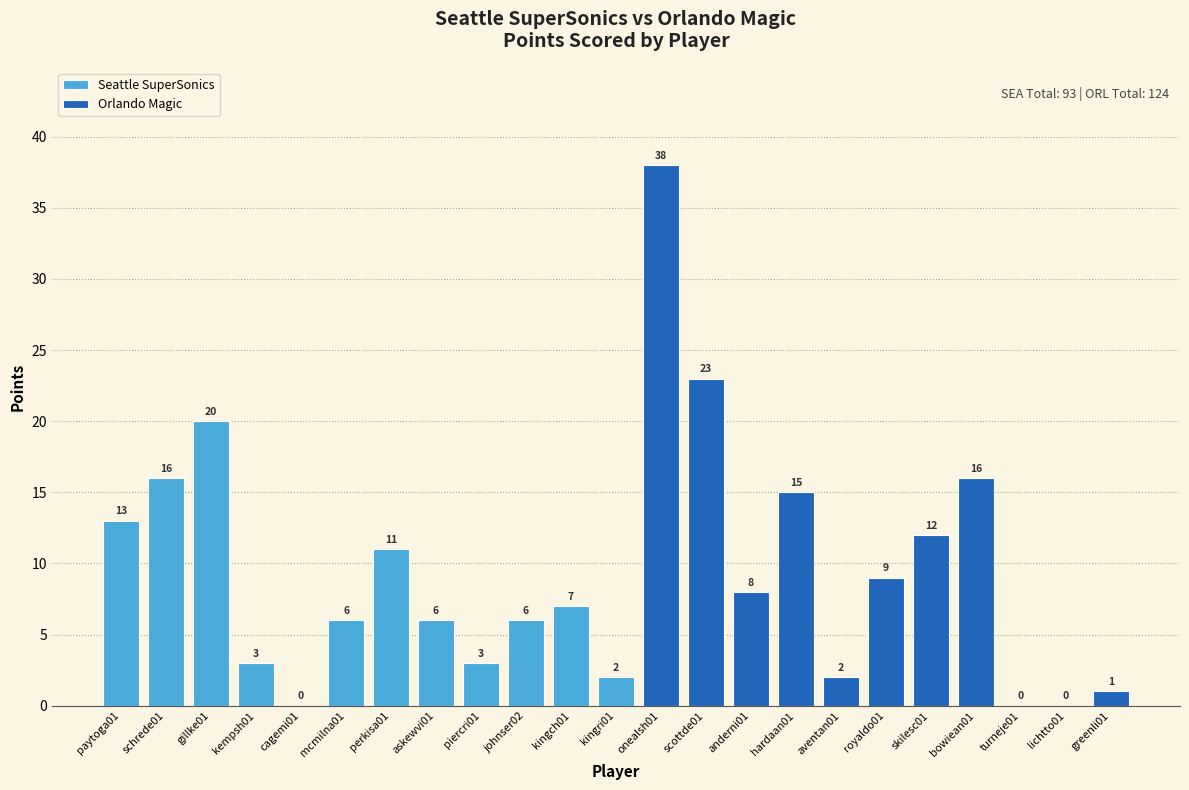

At which label does the data first exceed 7?

paytoga01